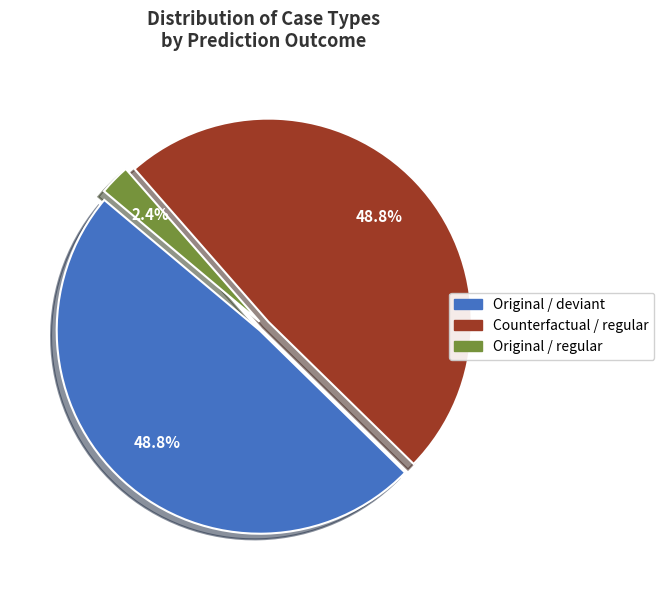

Does any single category account for the majority?

No